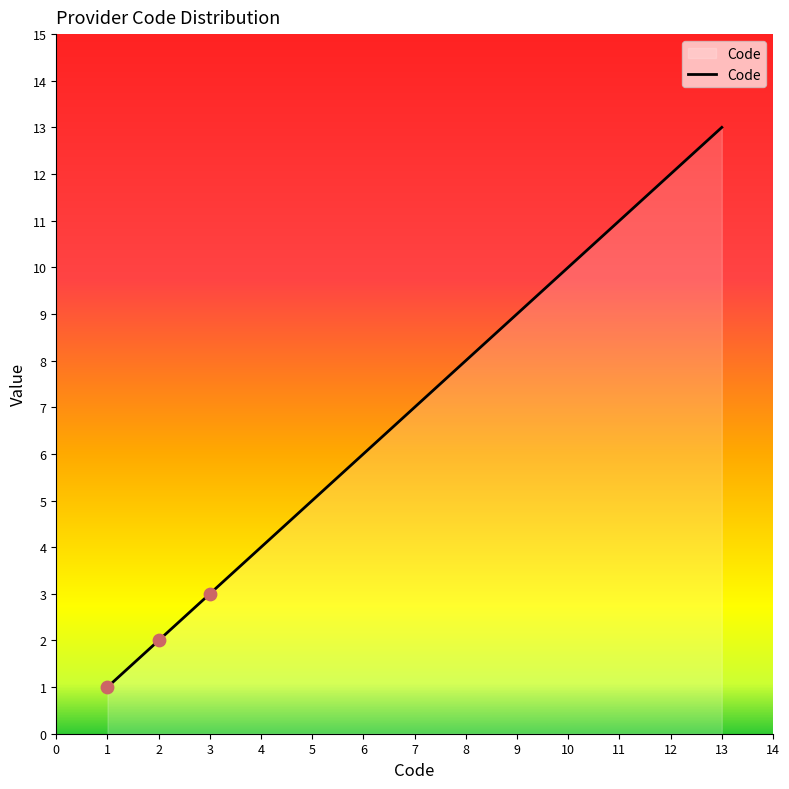

Between 3 and 10, which is larger?

10